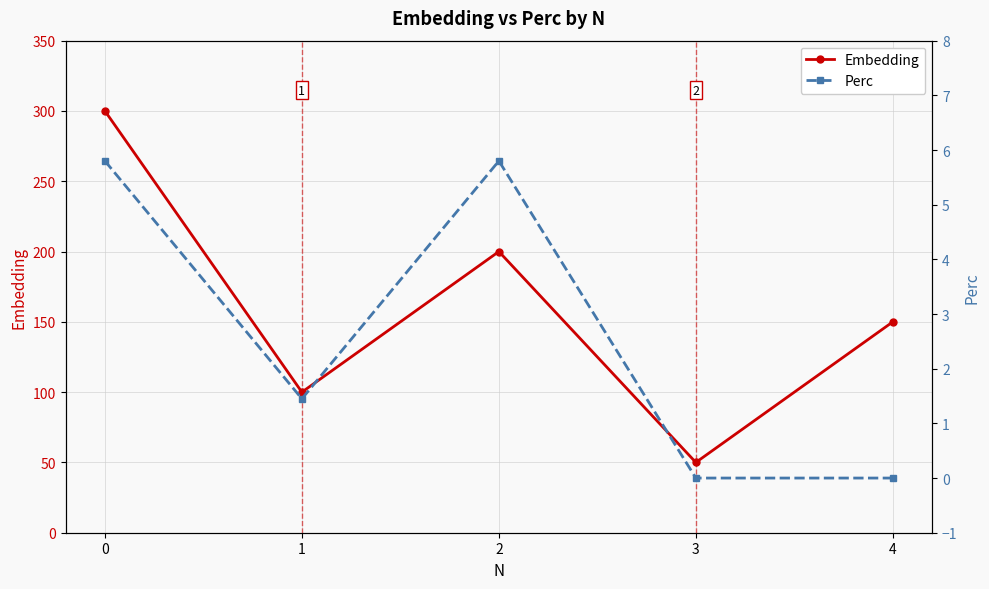

At how many categories does at least one series exceed 253?

1